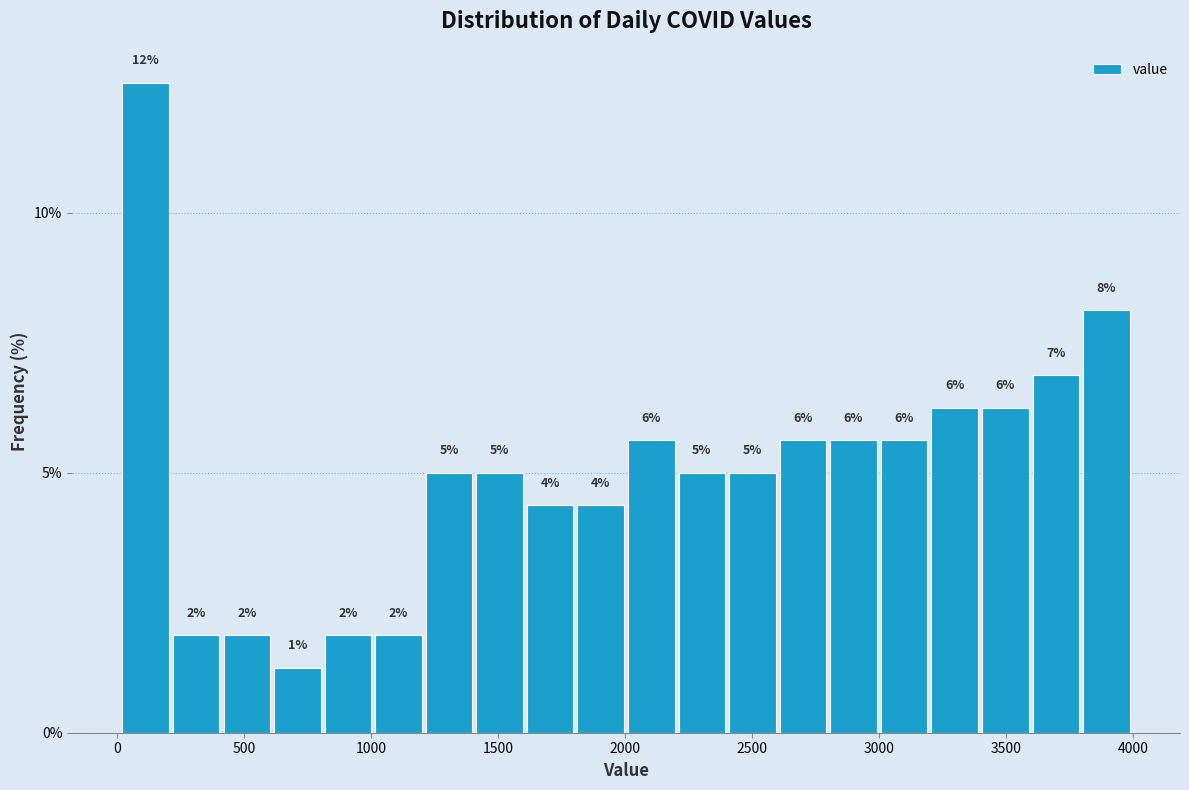

Around what value on the x-axis is the tallest bar? Give the approximate position of its centre, as read against the axis.

100